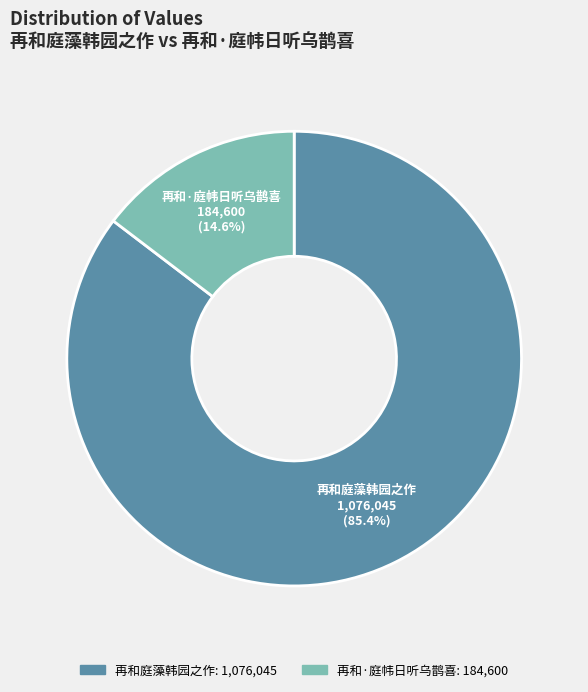

What percentage is the 再和庭藻韩园之作 slice, to the nearest percent?

85%